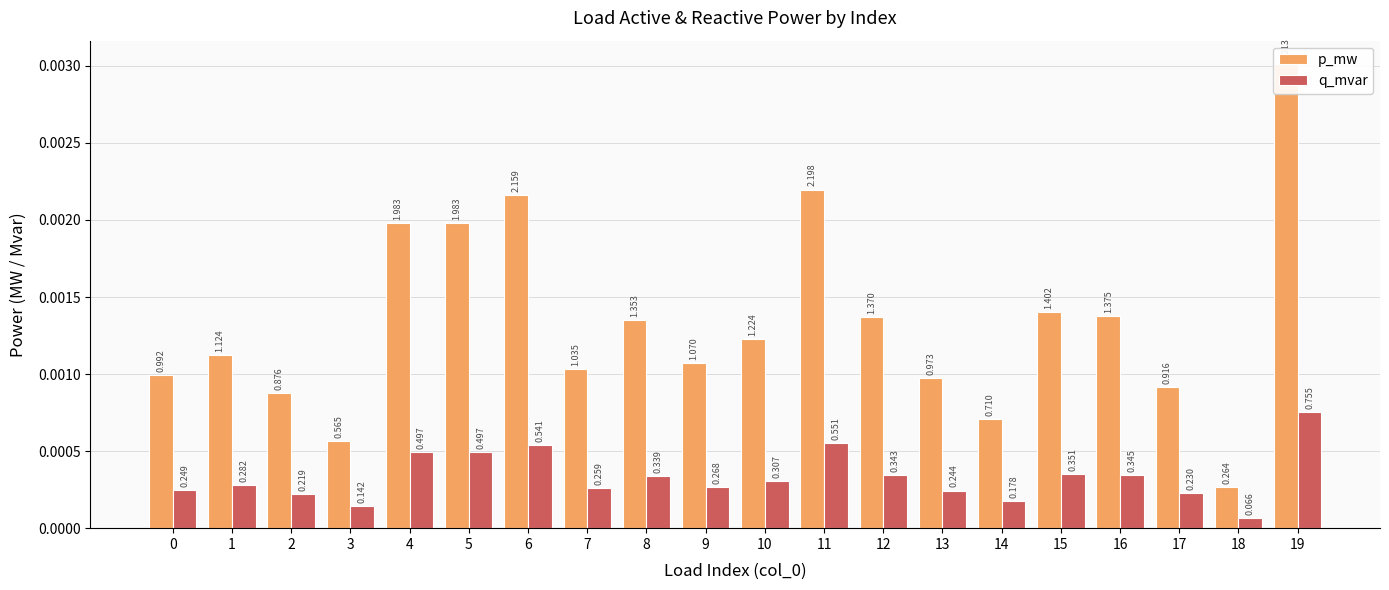

At 11, list the series in order from smallest to largest.

q_mvar, p_mw